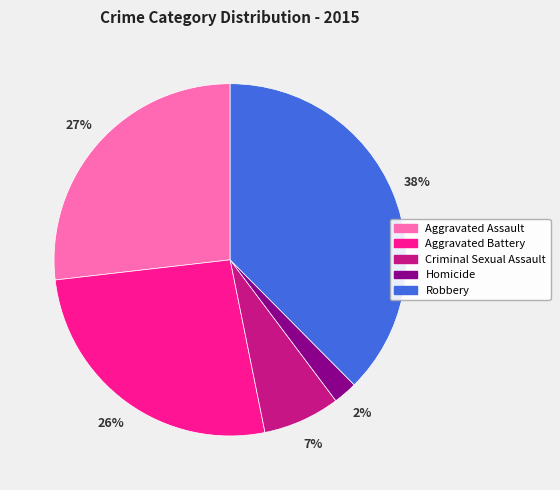

To the nearest percent, what portion does Criminal Sexual Assault represent?

7%